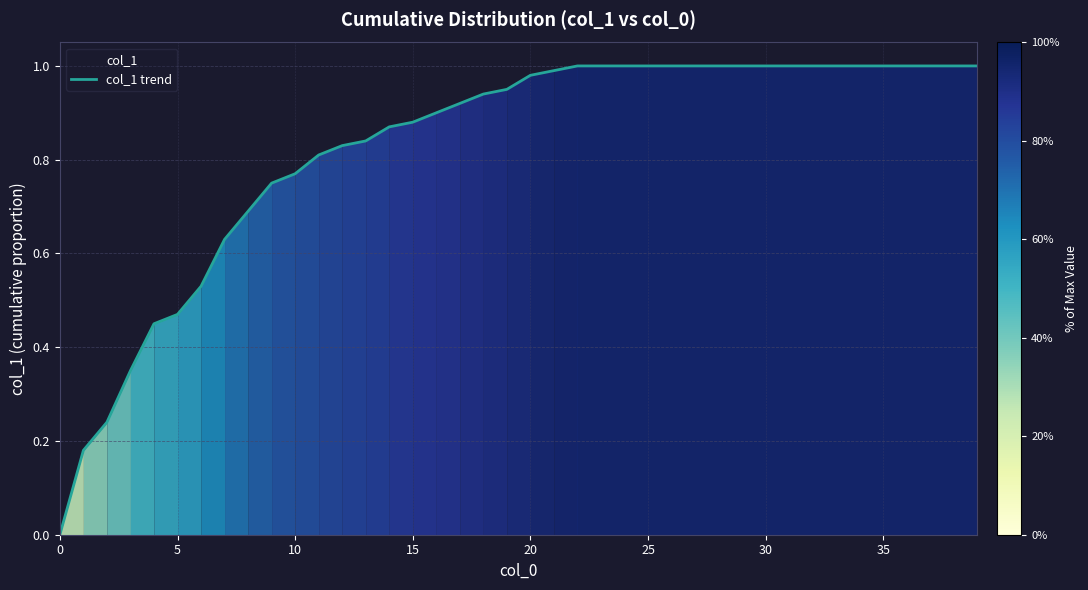

Does the chart display data point markers on the line(s)?

No